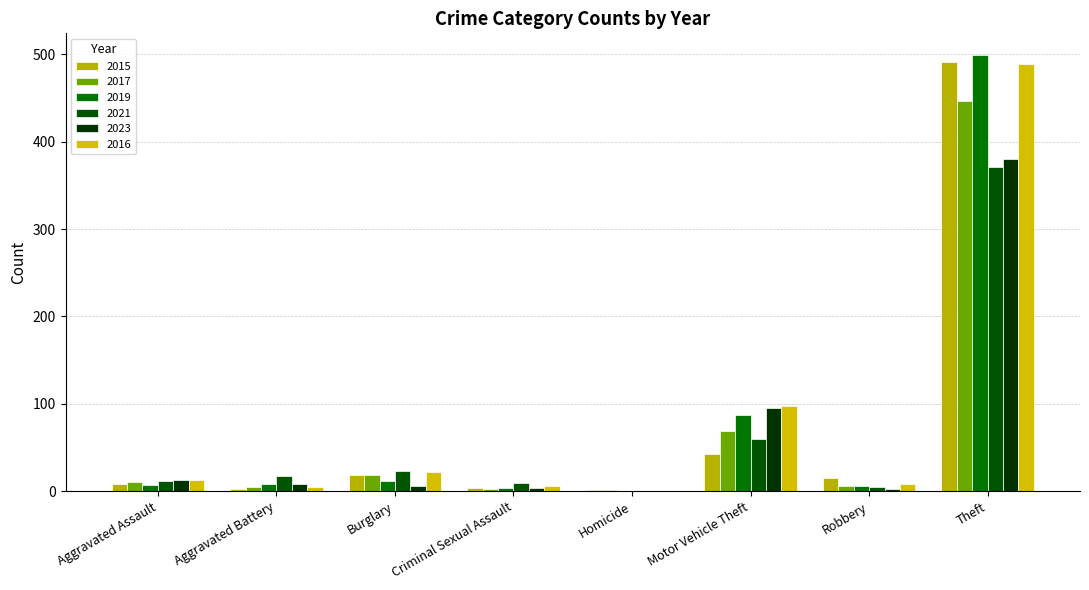

How many distinct data groups are displayed?

6